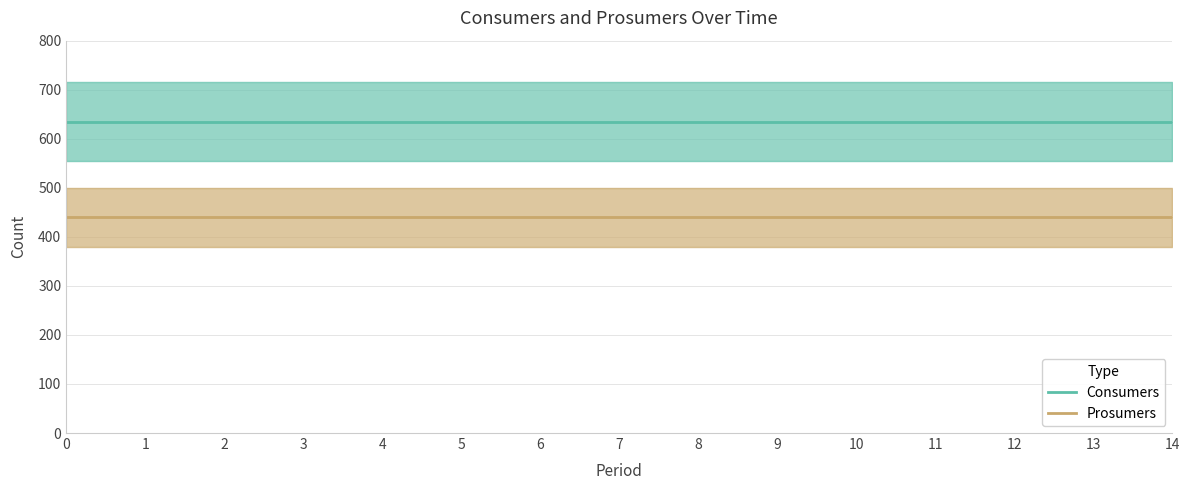

True or false: Consumers and Prosumers cross at least once.

False